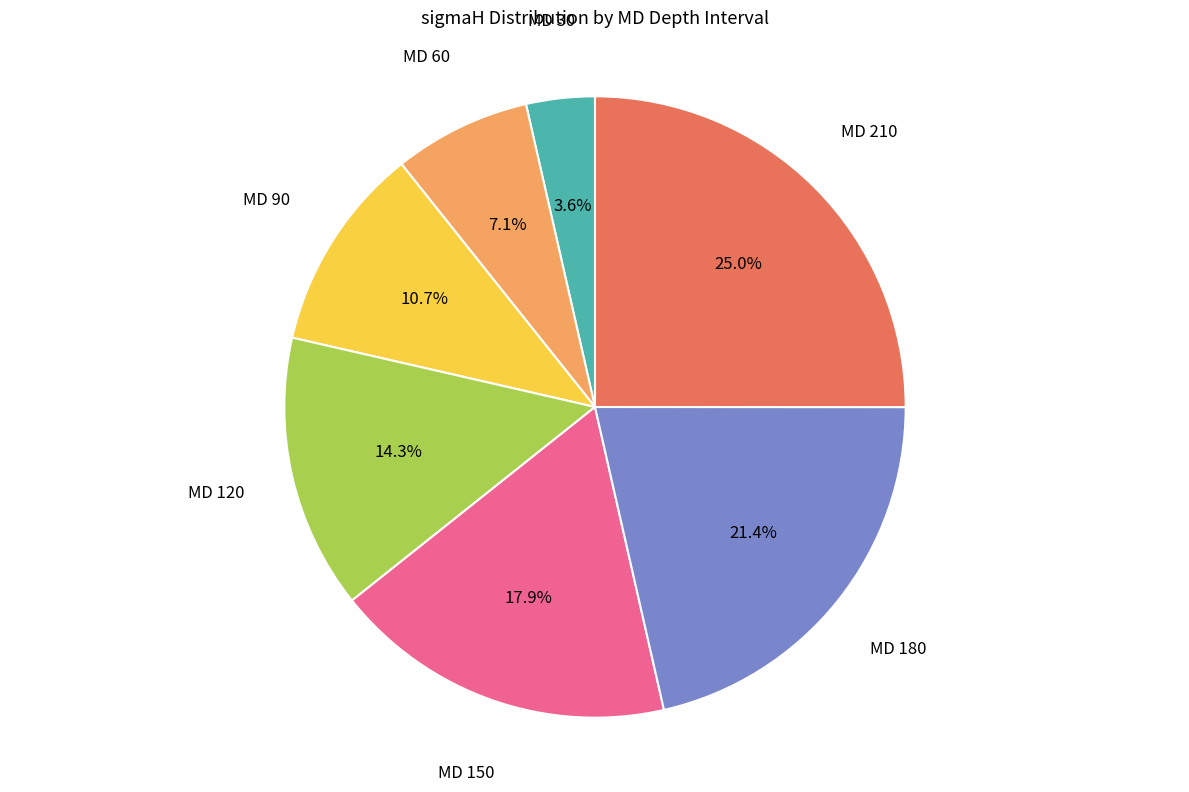

Is there a majority slice in this chart?

No